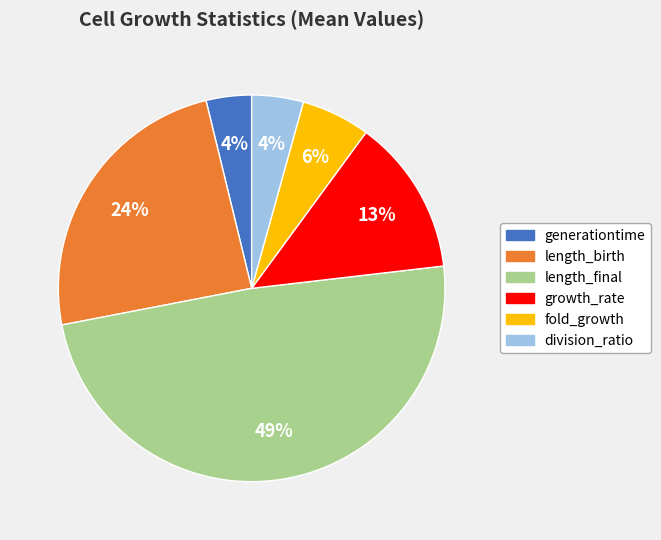

Combined, do length_final and division_ratio account for over 50%?

Yes